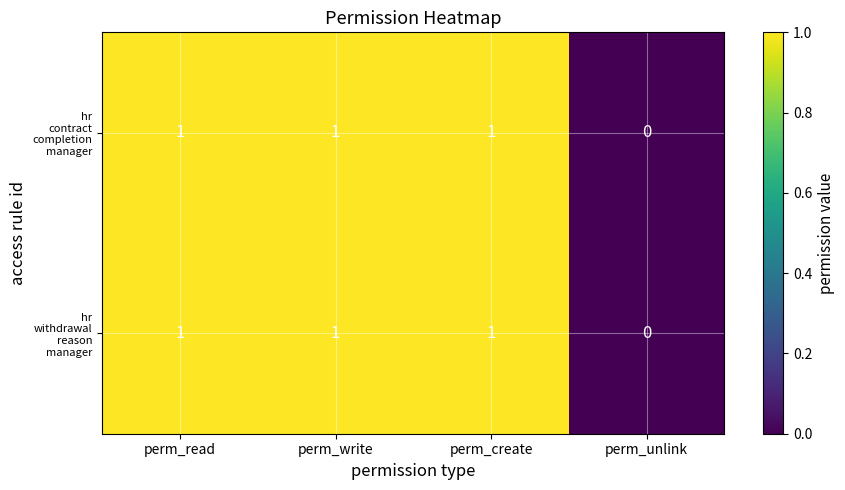

How many categories are shown in the chart?

4